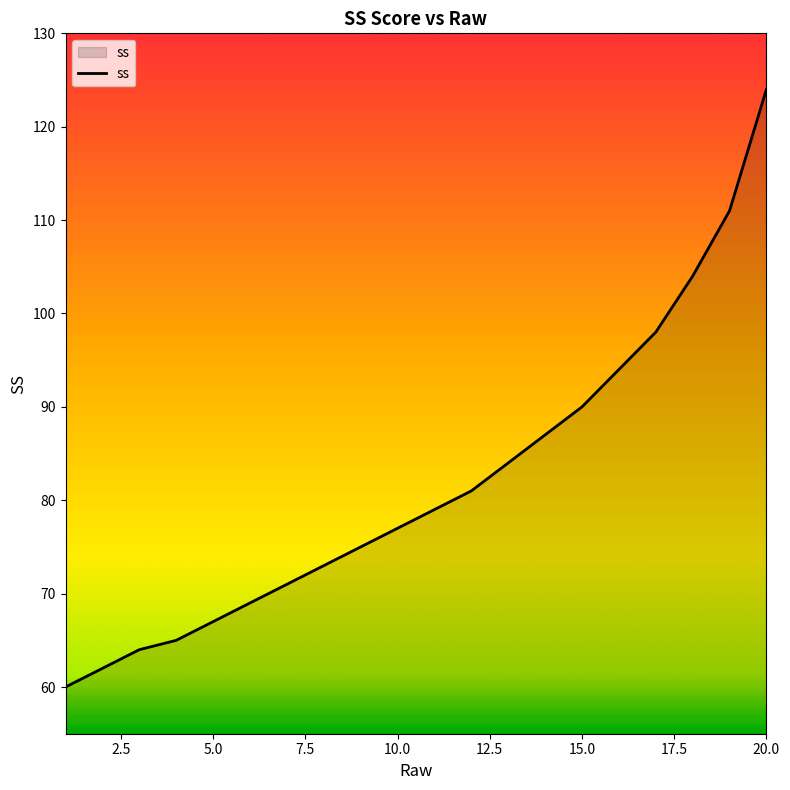

Reading left to right, extract all data points from this chart.

60	62	64	65	67	69	71	73	75	77	79	81	84	87	90	94	98	104	111	124